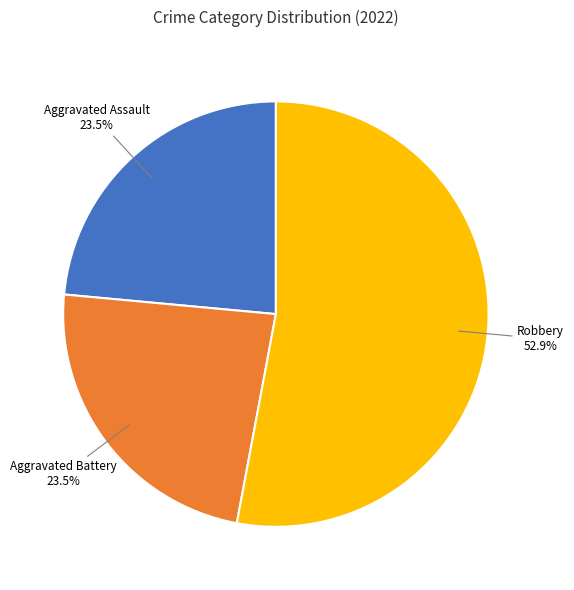

To the nearest percent, what is the difference between the Robbery and Aggravated Battery slice percentages?

29%